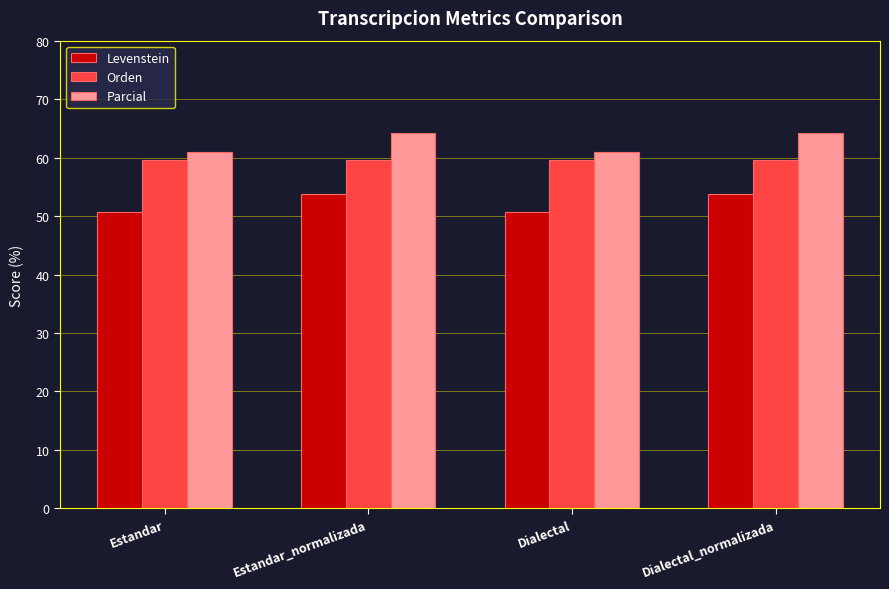

List the series in order of their peak value, highest first.

Parcial, Orden, Levenstein